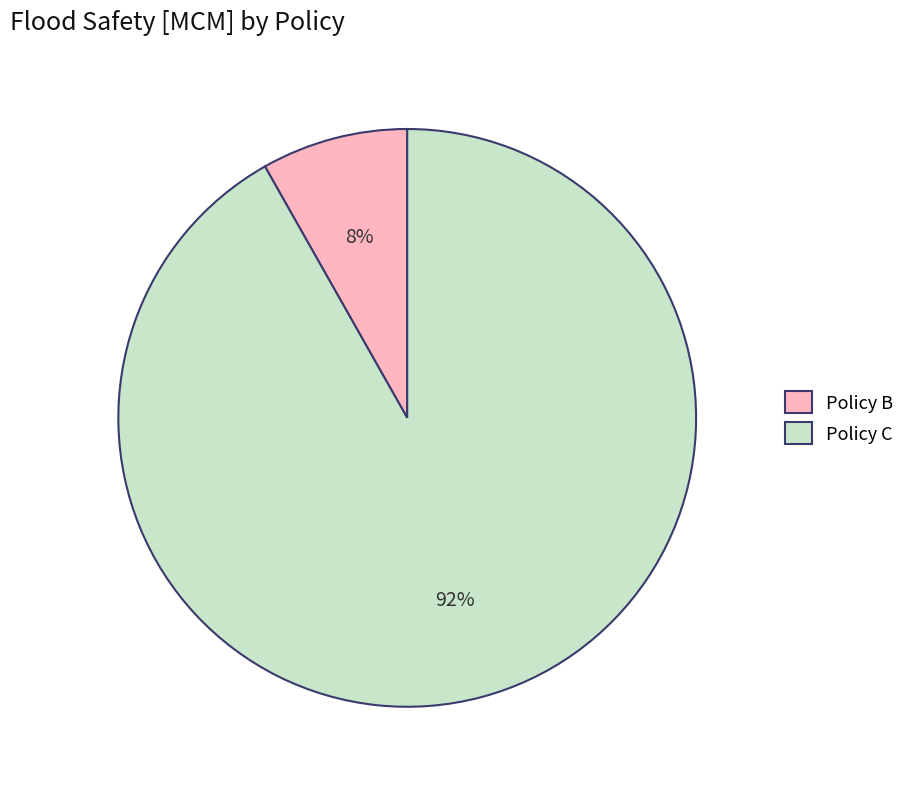

To the nearest percent, what is the difference between the largest and smallest slice percentages?

84%